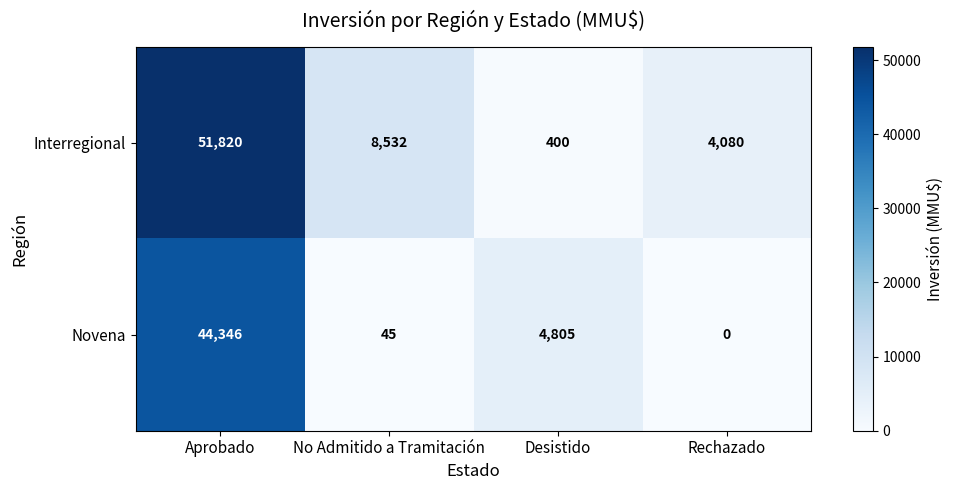

Reading right to left, extract all data points from this chart.

Interregional: 4080	400	8532	51820
Novena: 0	4805	45	44346